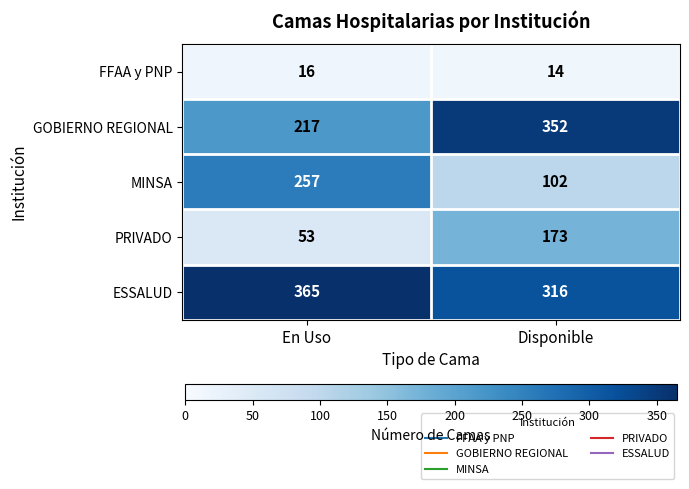

How many distinct data groups are displayed?

5